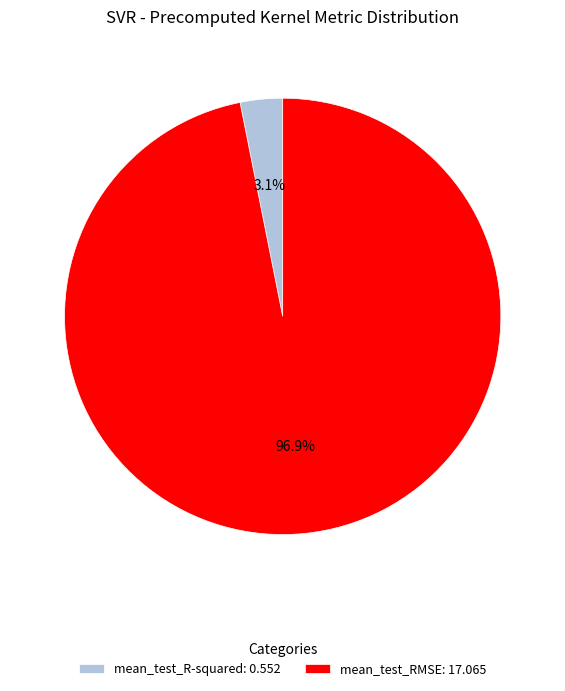

Which slice is the largest?

mean_test_RMSE